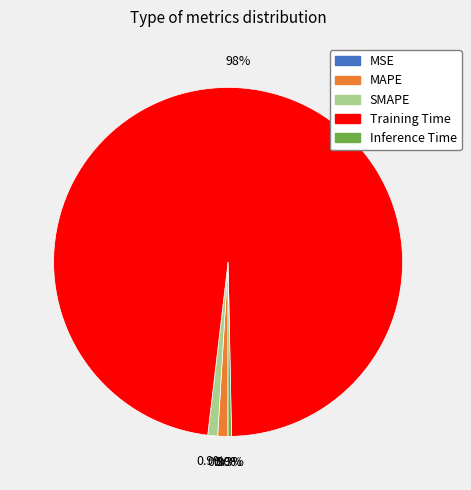

What percentage is the SMAPE slice, to the nearest percent?

1%